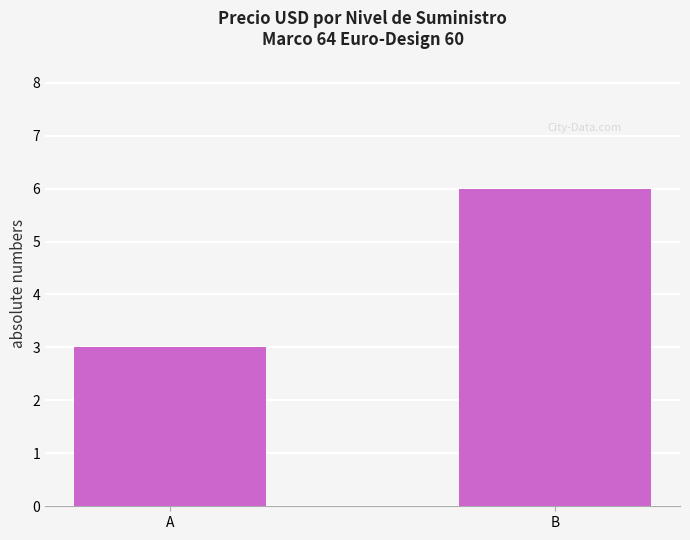

List the labels in order of value, largest first.

B, A